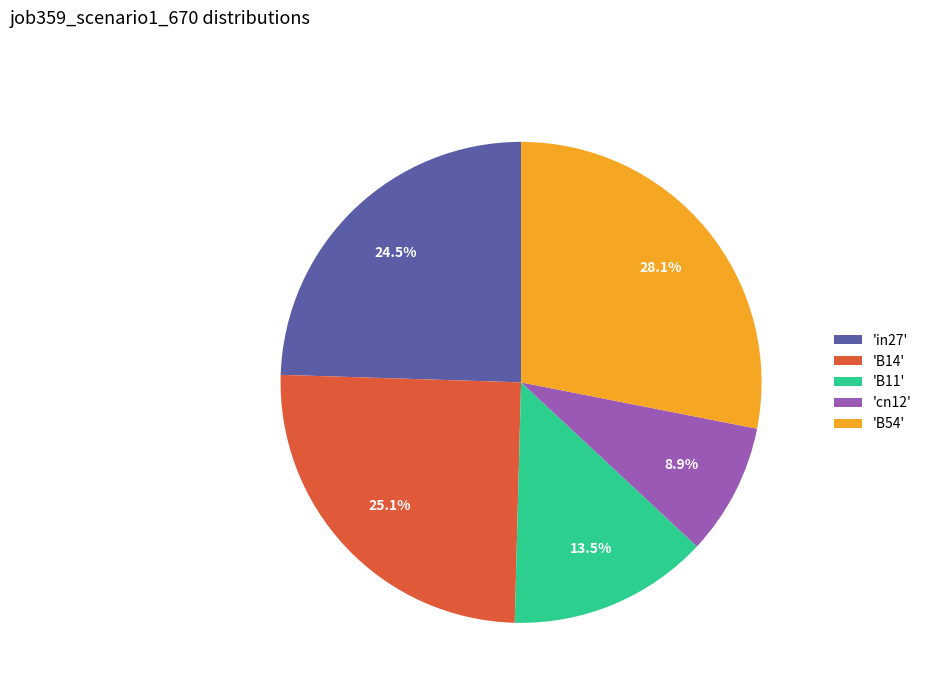

How much of the chart is everything except 'B54'?

71.9%